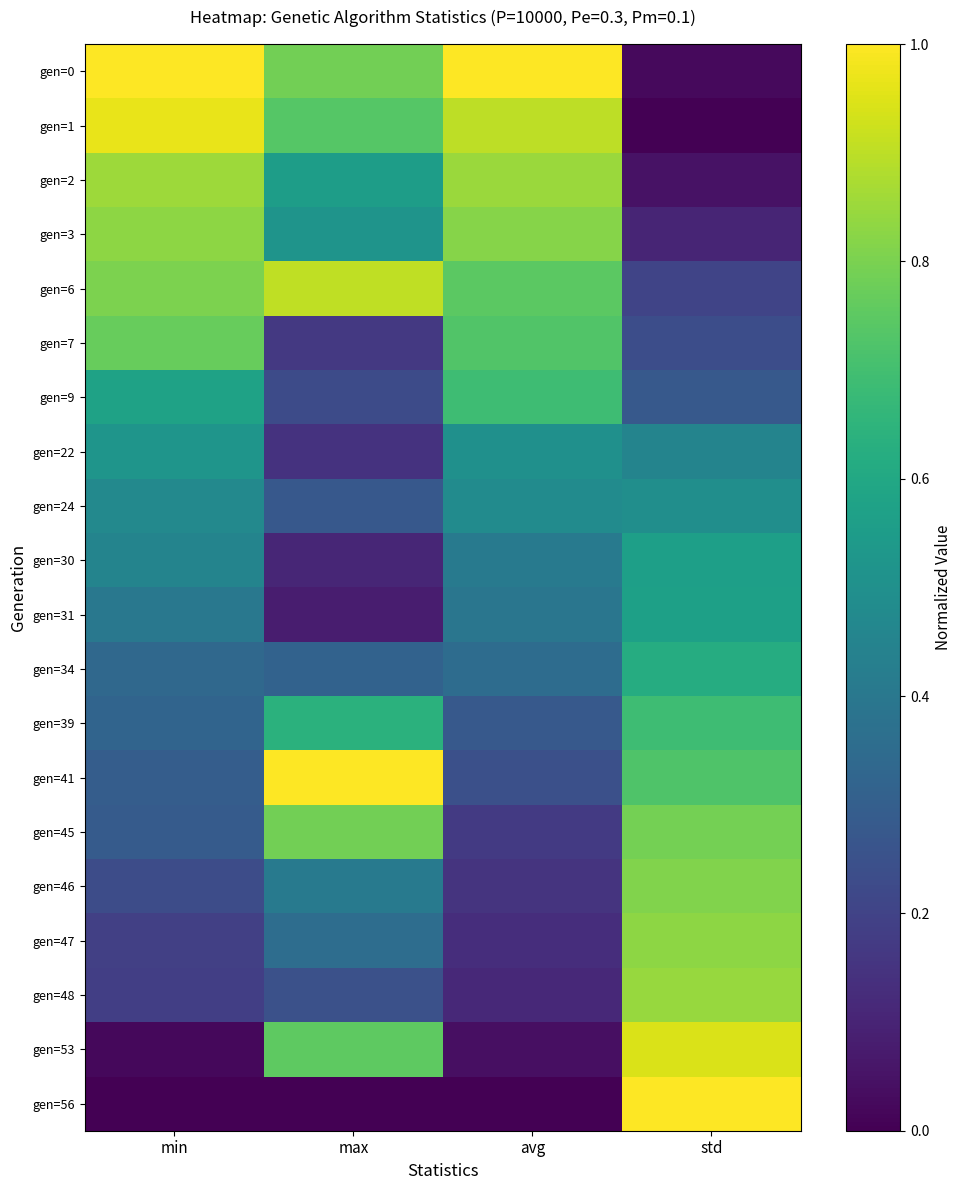

Reading right to left, what are all the values shown in this chart?

gen=0: std=0.0	avg=1.0	max=0.8	min=1.0
gen=1: std=0.0	avg=0.9	max=0.7	min=1.0
gen=2: std=0.0	avg=0.9	max=0.6	min=0.9
gen=3: std=0.1	avg=0.8	max=0.5	min=0.8
gen=6: std=0.2	avg=0.7	max=0.9	min=0.8
gen=7: std=0.2	avg=0.7	max=0.2	min=0.8
gen=9: std=0.3	avg=0.7	max=0.2	min=0.6
gen=22: std=0.4	avg=0.5	max=0.1	min=0.5
gen=24: std=0.5	avg=0.5	max=0.3	min=0.5
gen=30: std=0.6	avg=0.4	max=0.1	min=0.5
gen=31: std=0.6	avg=0.4	max=0.1	min=0.4
gen=34: std=0.6	avg=0.4	max=0.3	min=0.3
gen=39: std=0.7	avg=0.3	max=0.6	min=0.3
gen=41: std=0.7	avg=0.2	max=1.0	min=0.3
gen=45: std=0.8	avg=0.2	max=0.8	min=0.3
gen=46: std=0.8	avg=0.2	max=0.4	min=0.2
gen=47: std=0.8	avg=0.1	max=0.4	min=0.2
gen=48: std=0.8	avg=0.1	max=0.2	min=0.2
gen=53: std=0.9	avg=0.0	max=0.8	min=0.0
gen=56: std=1.0	avg=0.0	max=0.0	min=0.0